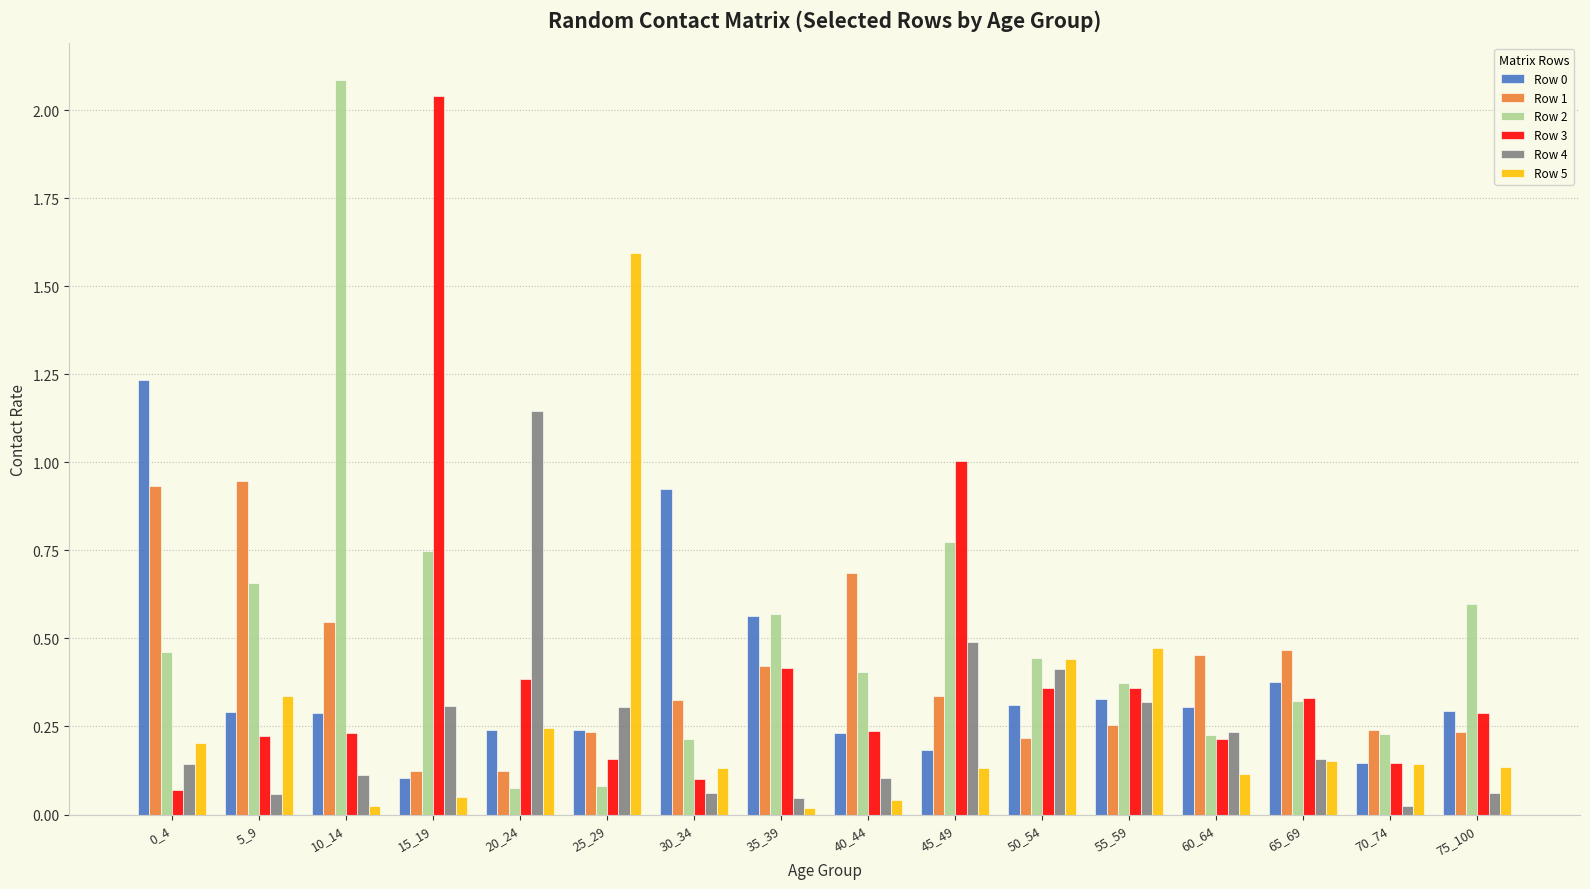

Which series has the largest total across all categories?

Row 2